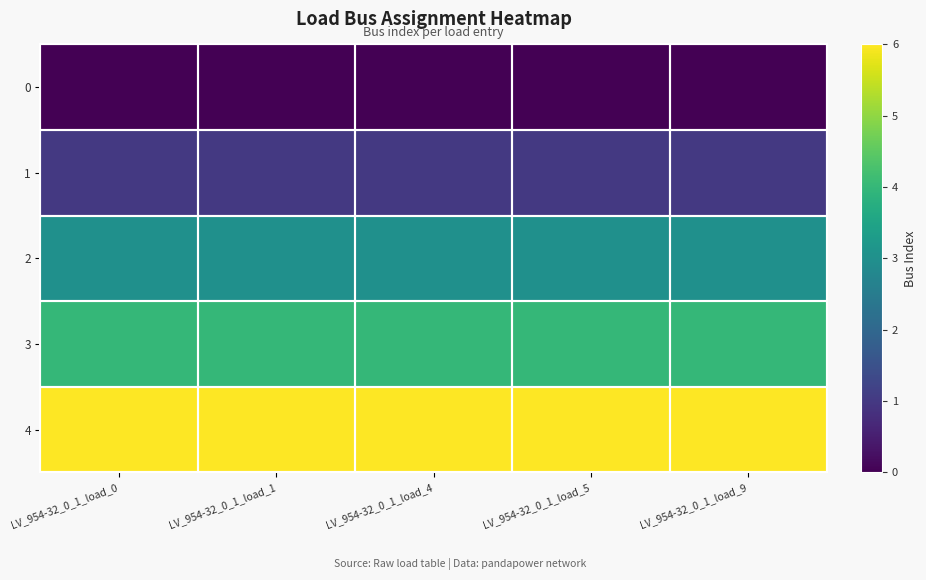

Rank the series by their maximum value, from highest to lowest.

4, 3, 2, 1, 0